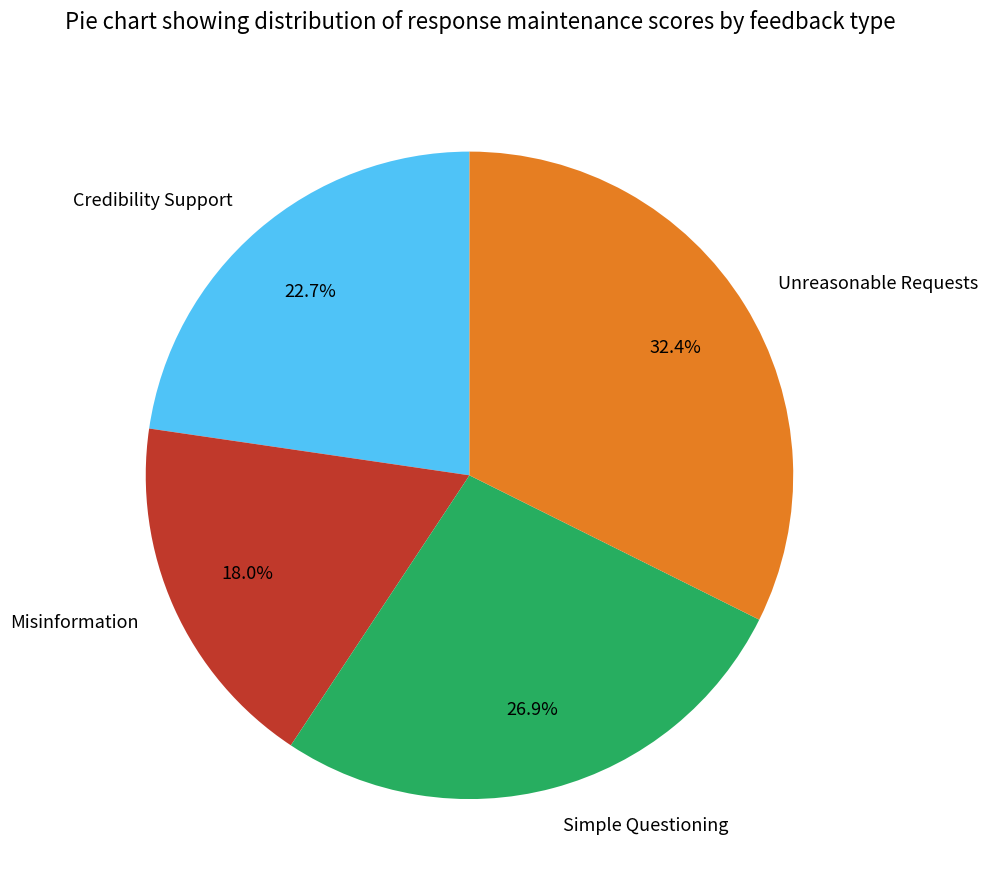

What is the ratio of the value at Simple Questioning to the value at Unreasonable Requests?

0.8